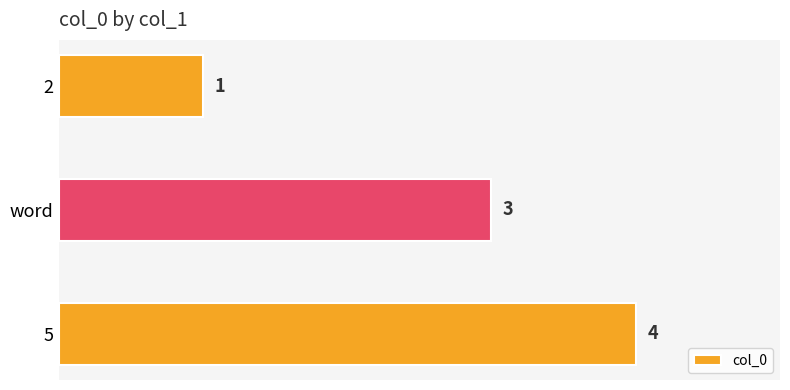

How many distinct data groups are displayed?

1